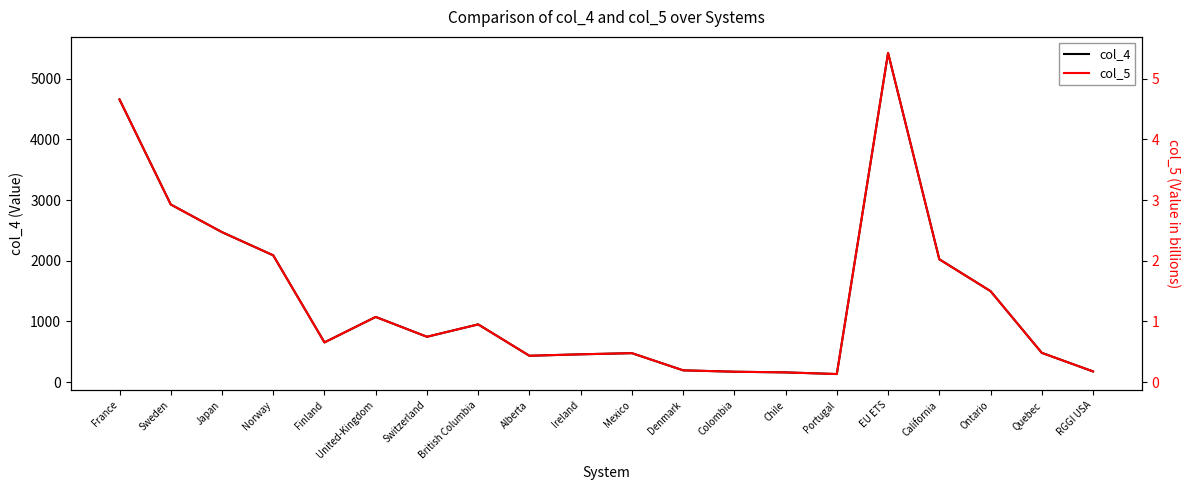

At which category does col_5 reach its first local peak?

United-Kingdom